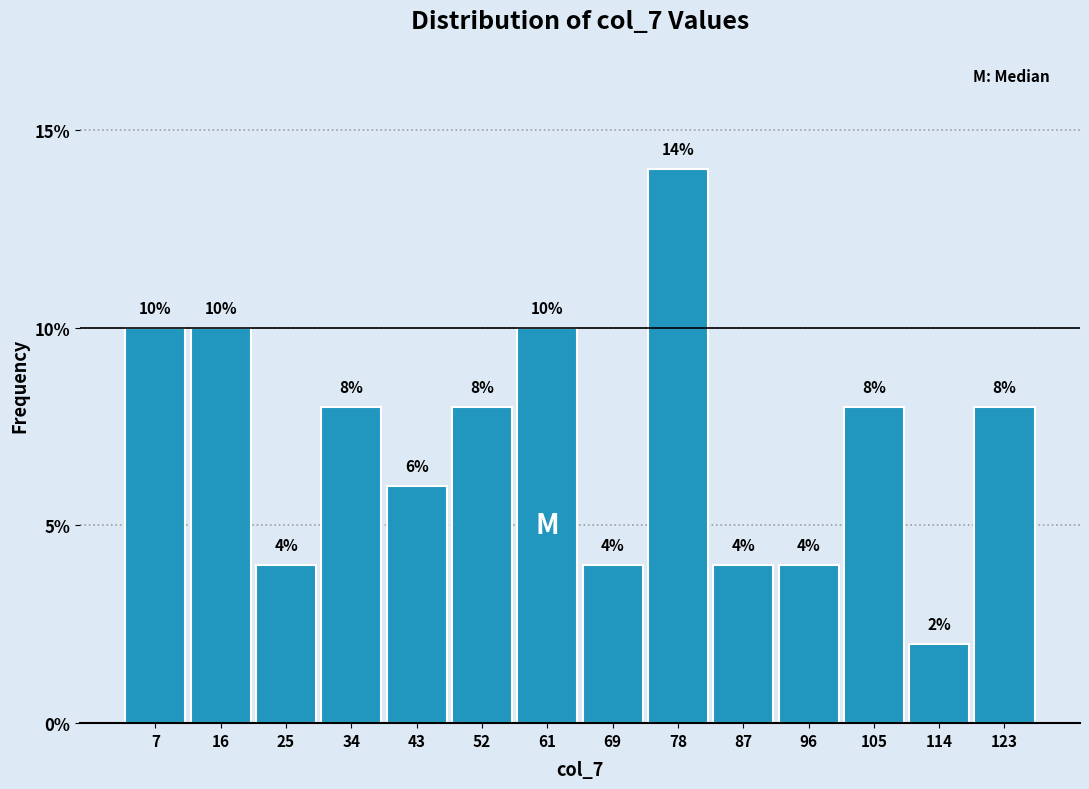

Reading left to right, transcribe this chart: for each bar, give the range it covers on the x-axis and its height. The bar edges are not printed on the chart, so give them approximately, as read against the axis.

3 to 12: 10
12 to 21: 10
21 to 30: 4
30 to 39: 8
39 to 48: 6
48 to 57: 8
57 to 66: 10
66 to 74: 4
74 to 83: 14
83 to 92: 4
92 to 101: 4
101 to 110: 8
110 to 119: 2
119 to 128: 8